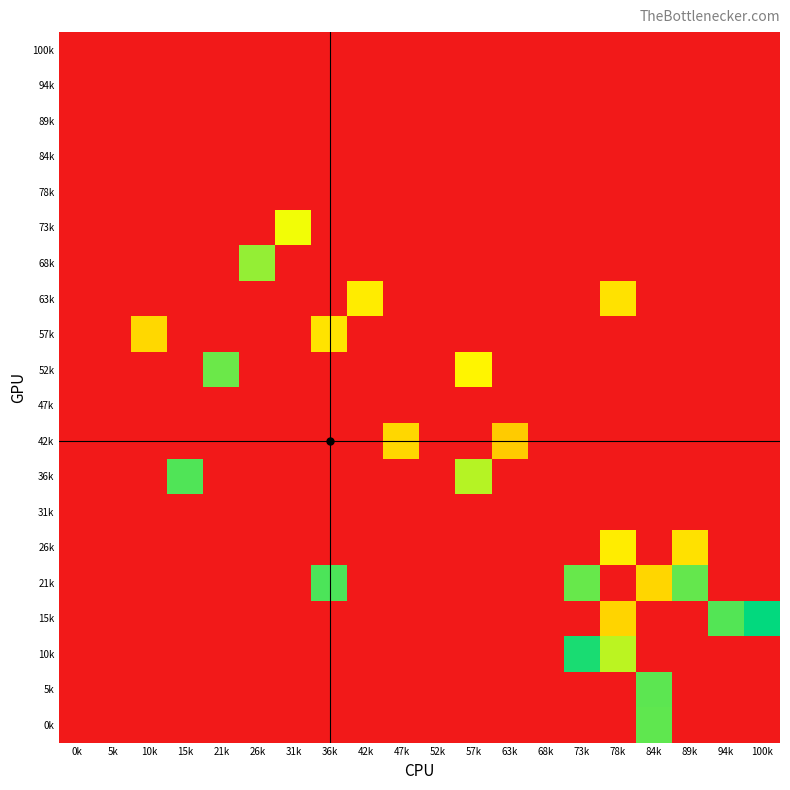

Rank the series at 5k from highest to lowest value.

100k, 94k, 89k, 84k, 78k, 73k, 68k, 63k, 57k, 52k, 47k, 42k, 36k, 31k, 26k, 21k, 15k, 10k, 5k, 0k